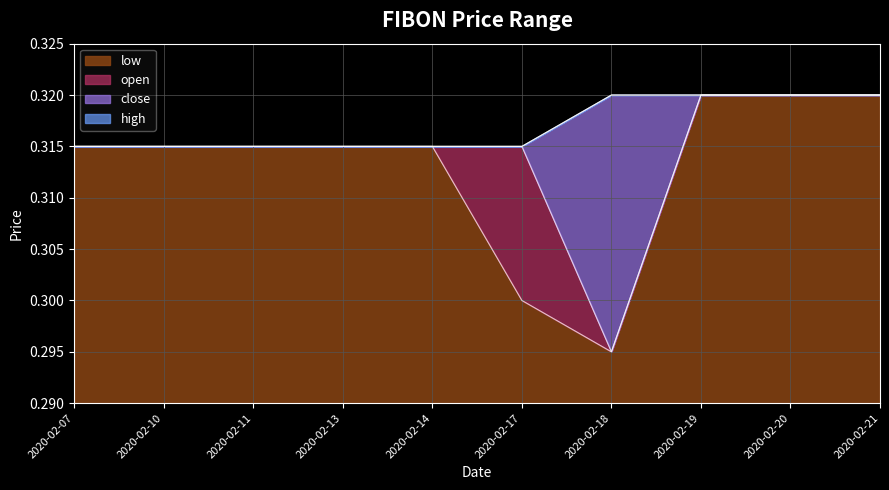

How many distinct data groups are displayed?

4